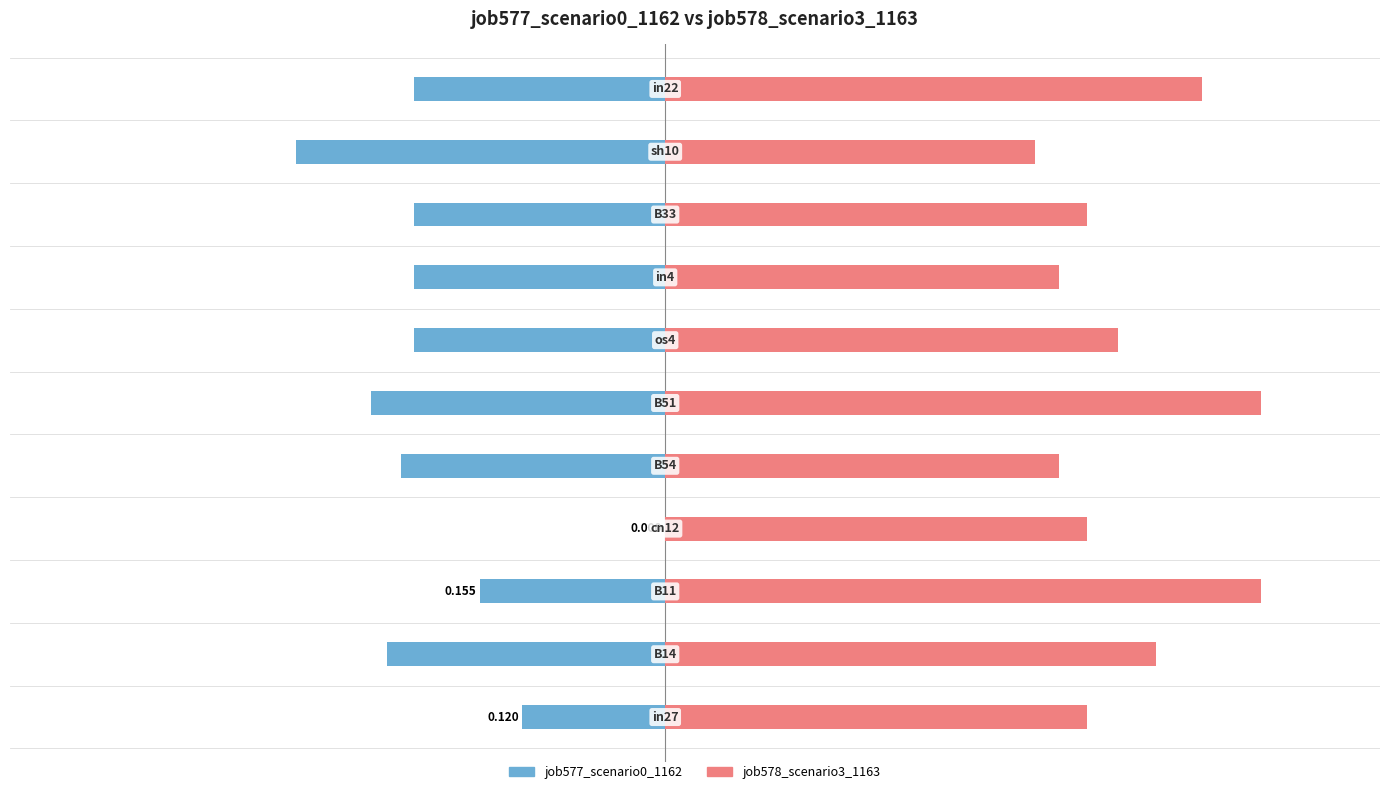

How many bars are there in each group?

2